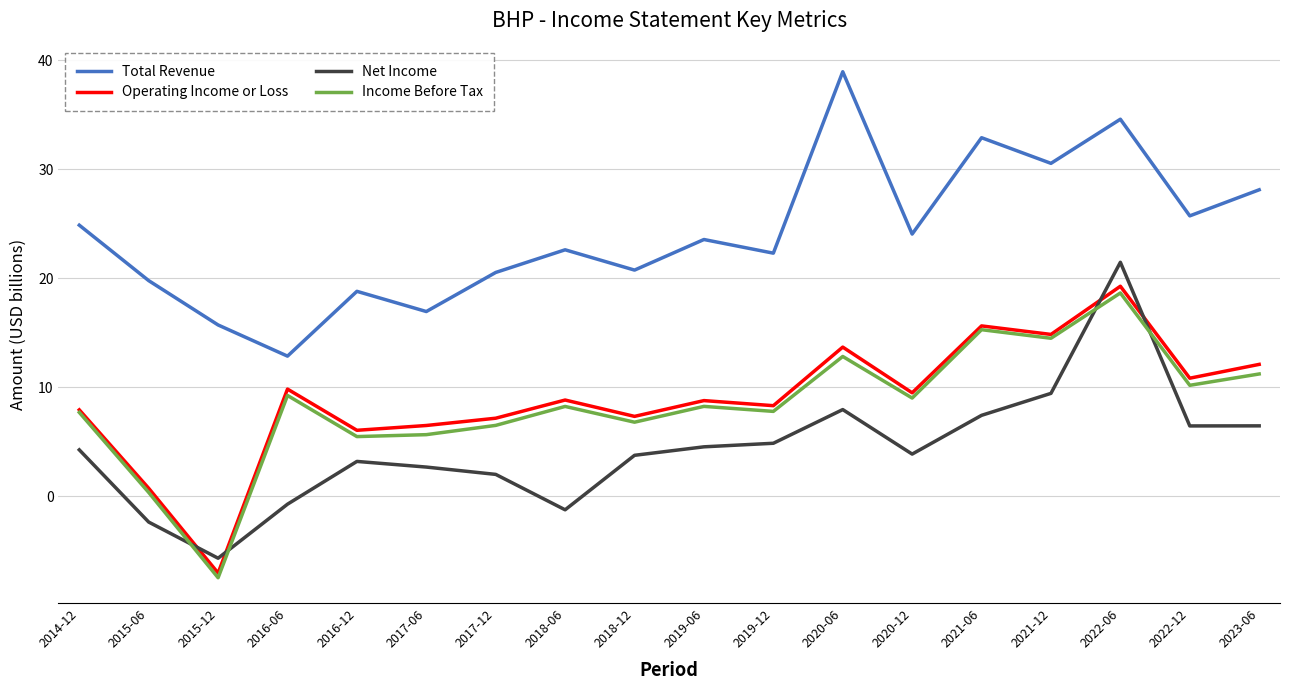

What is the spread (max minus min) of values at 2018-06?

23.8